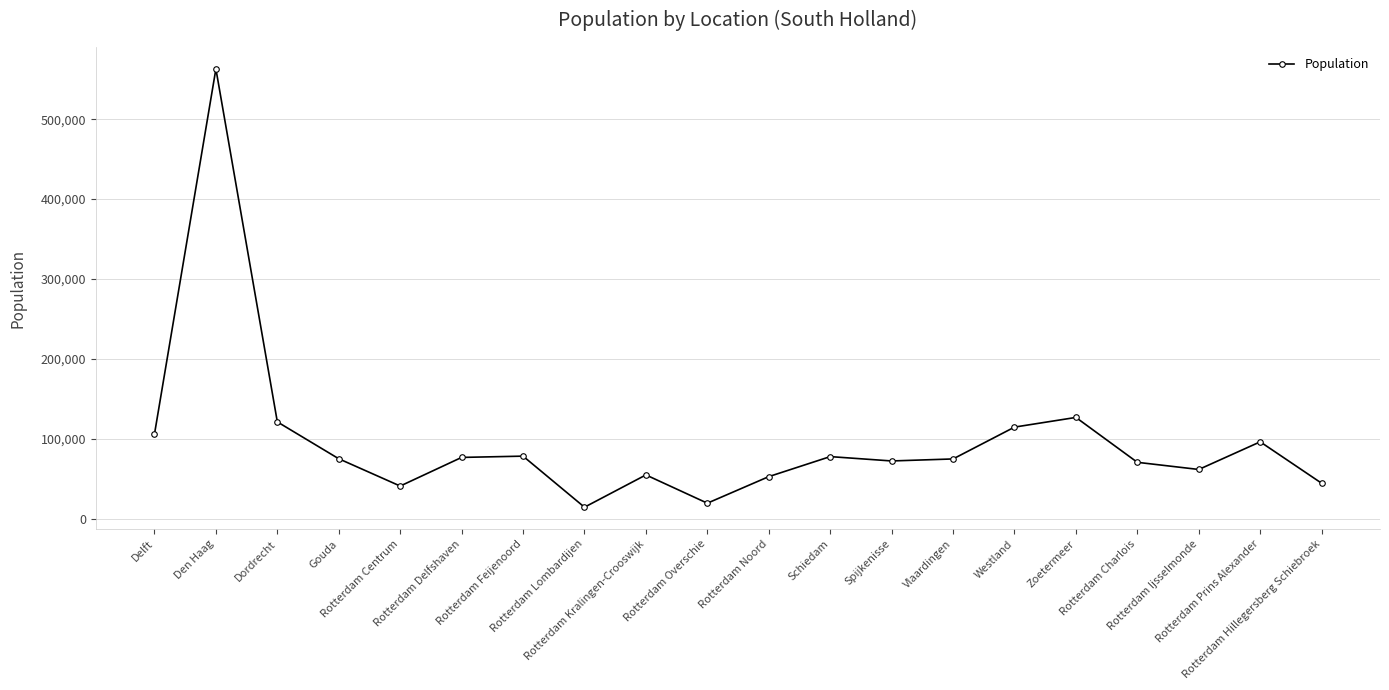

What is the value of the 15th point from the left?

114887